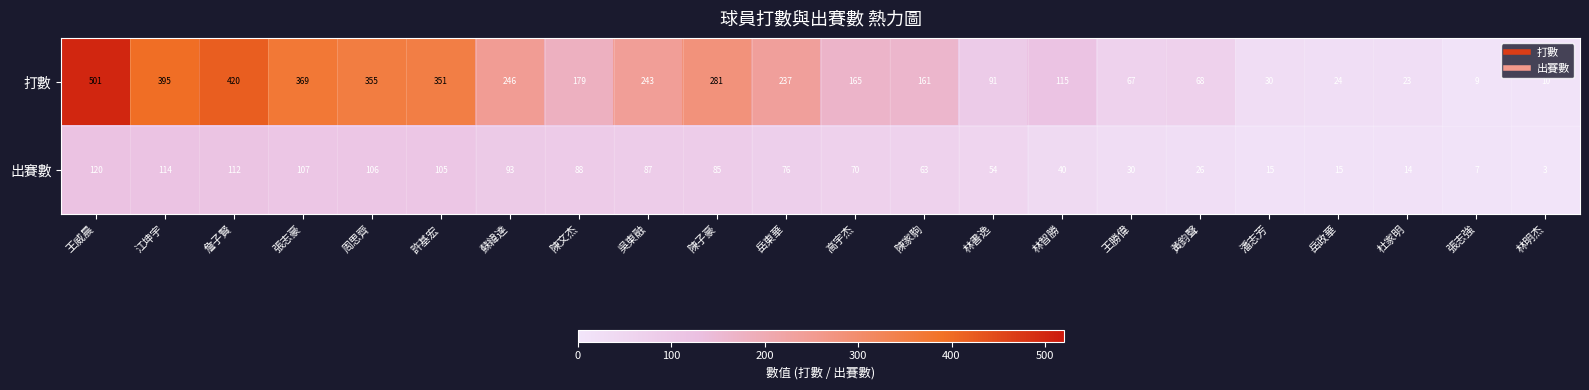

What is the sum of the 出賽數 values at 林明杰 and 王勝偉?

33